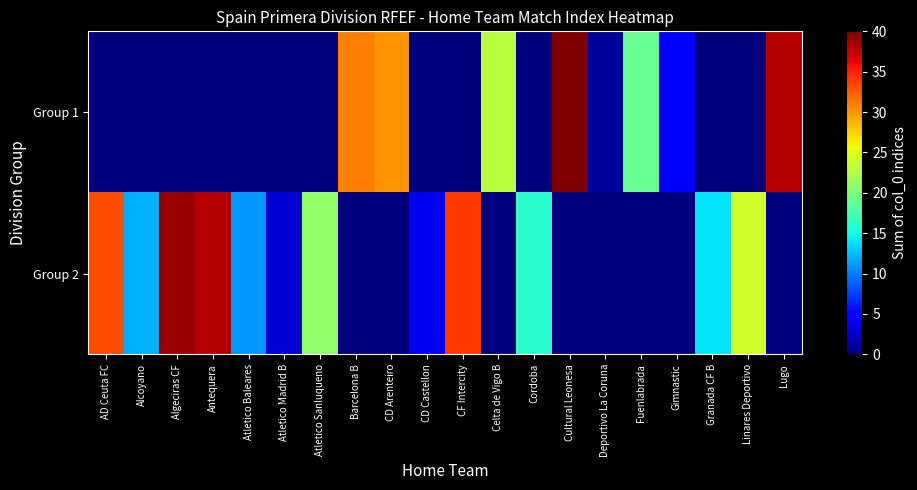

At which category is the sum across all series the highest?

Cultural Leonesa